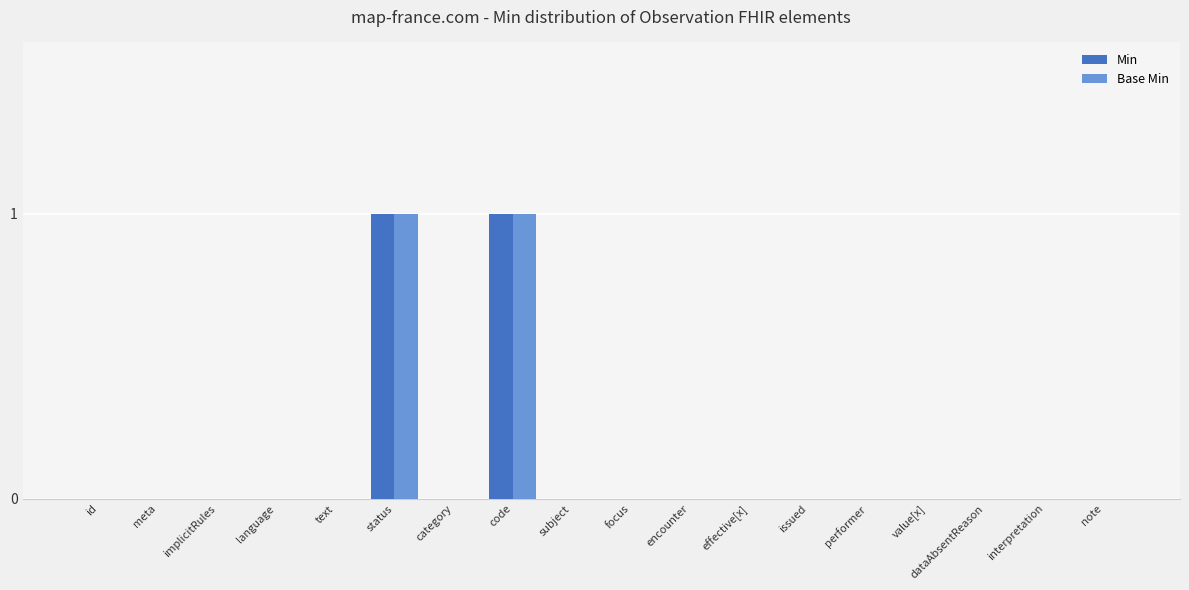

The value of Base Min at category is 0. True or false?

True